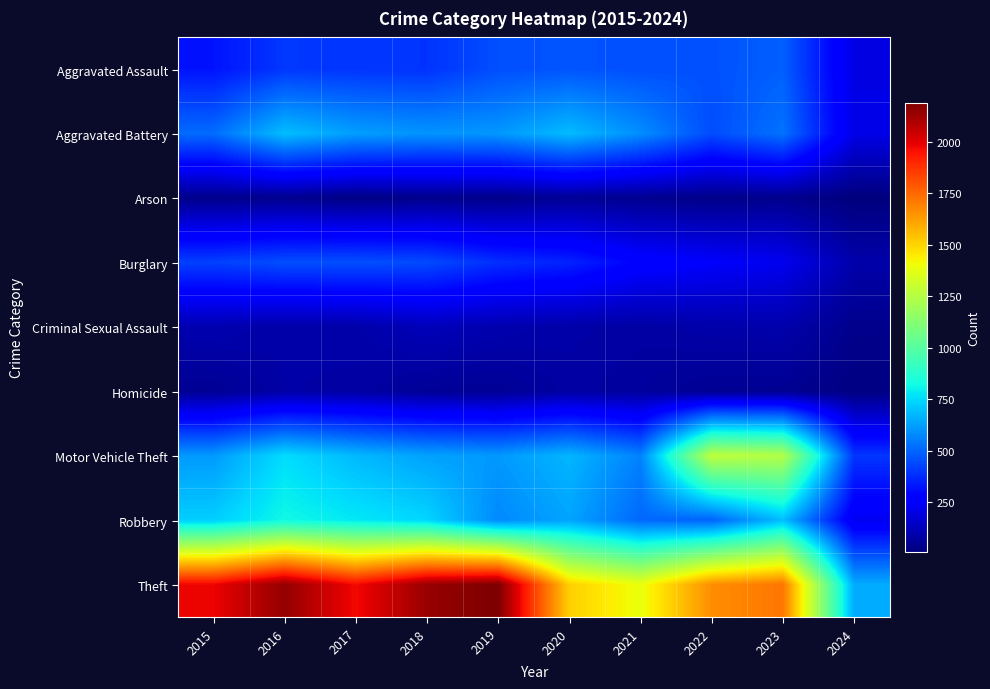

Reading left to right, transcribe all the data shown in this chart.

Aggravated Assault: 2015=323	2016=402	2017=396	2018=392	2019=452	2020=466	2021=452	2022=458	2023=488	2024=203
Aggravated Battery: 2015=515	2016=691	2017=623	2018=600	2019=608	2020=686	2021=587	2022=446	2023=530	2024=209
Arson: 2015=35	2016=40	2017=23	2018=37	2019=32	2020=55	2021=43	2022=31	2023=39	2024=9
Burglary: 2015=421	2016=451	2017=453	2018=443	2019=383	2020=357	2021=280	2022=253	2023=224	2024=94
Criminal Sexual Assault: 2015=105	2016=87	2017=91	2018=123	2019=102	2020=89	2021=81	2022=93	2023=96	2024=37
Homicide: 2015=50	2016=87	2017=82	2018=56	2019=53	2020=81	2021=69	2022=49	2023=48	2024=17
Motor Vehicle Theft: 2015=614	2016=756	2017=680	2018=631	2019=611	2020=673	2021=560	2022=1272	2023=1245	2024=398
Robbery: 2015=726	2016=819	2017=780	2018=741	2019=577	2020=637	2021=506	2022=495	2023=690	2024=228
Theft: 2015=1981	2016=2148	2017=1968	2018=2140	2019=2190	2020=1512	2021=1392	2022=1664	2023=1720	2024=649